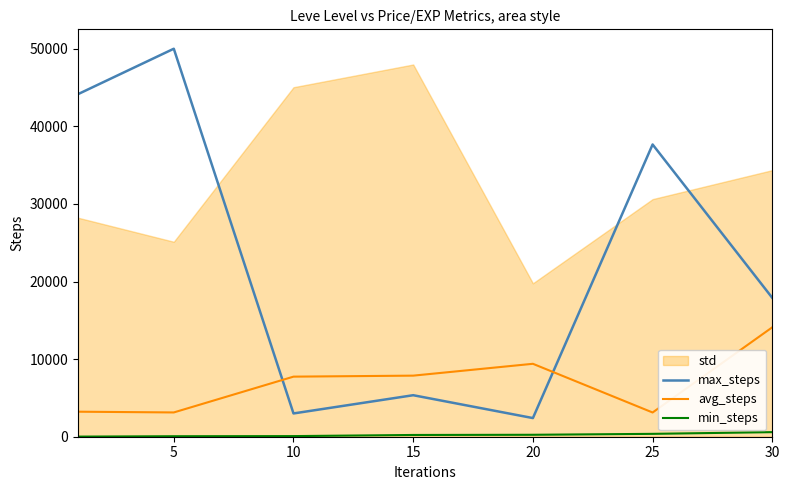

True or false: max_steps and avg_steps cross at least once.

True